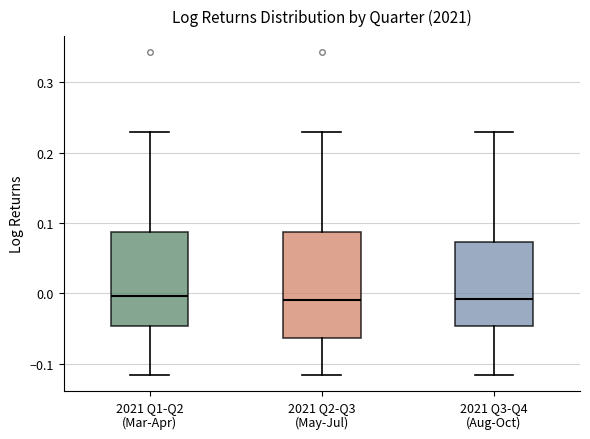

Where is the lower edge of the box for 2021 Q3-Q4 (Aug-Oct) on the y-axis? The values are not printed on the chart, so give them approximately, as read against the axis.

-0.05